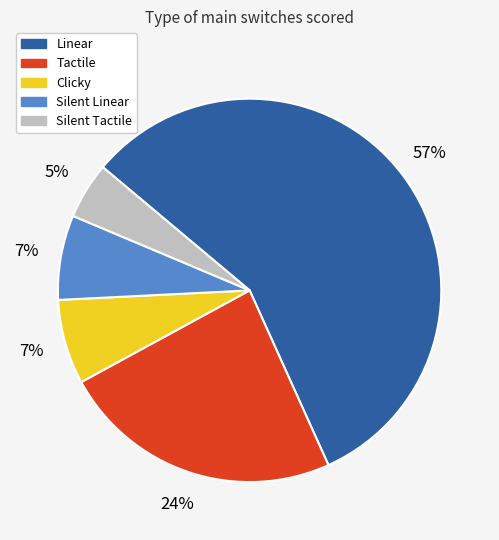

Do Tactile and Clicky together represent more than half of the pie?

No